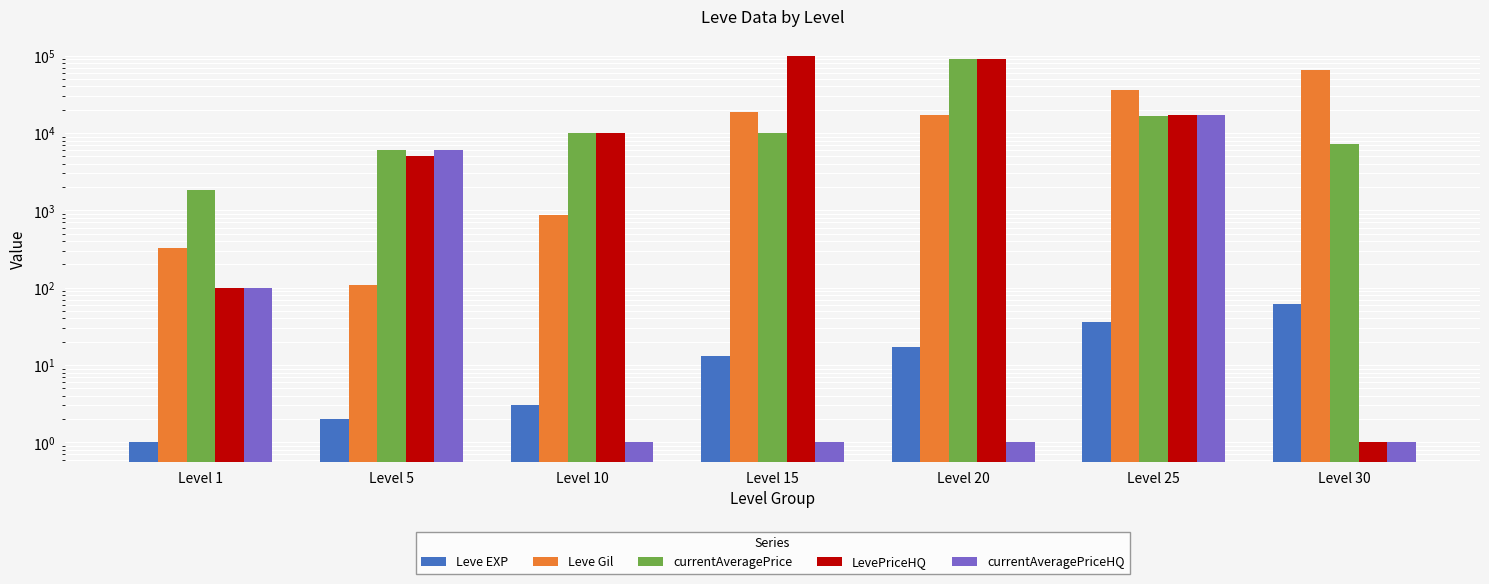

What is the value of the currentAveragePrice bar at the 7th from the left?

7150